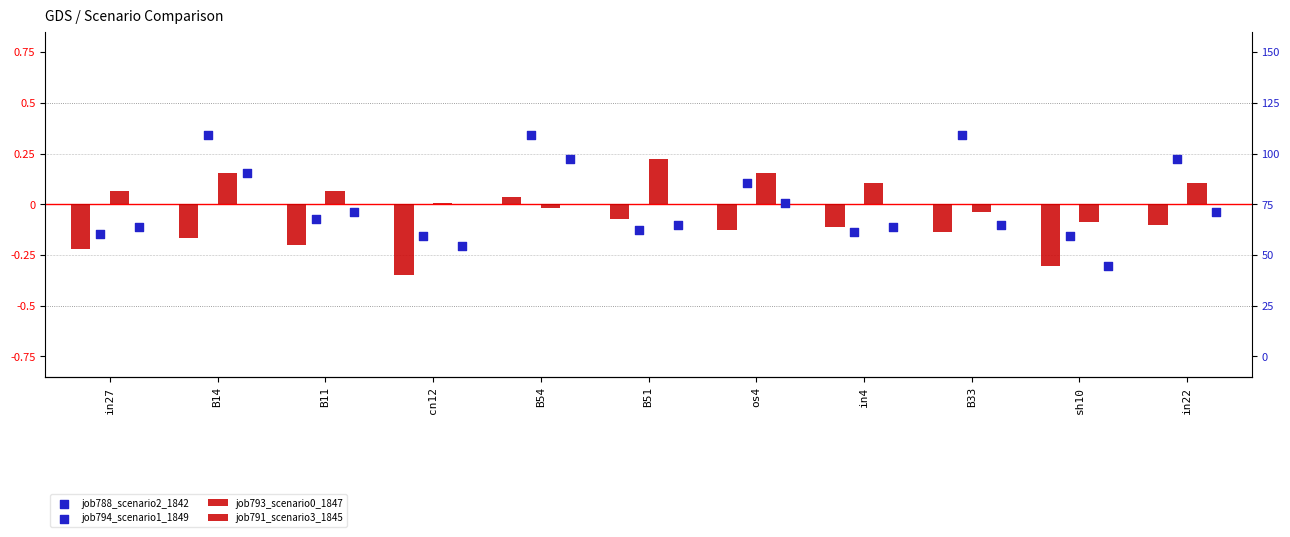

Which series reaches the maximum Y coordinate?

job788_scenario2_1842